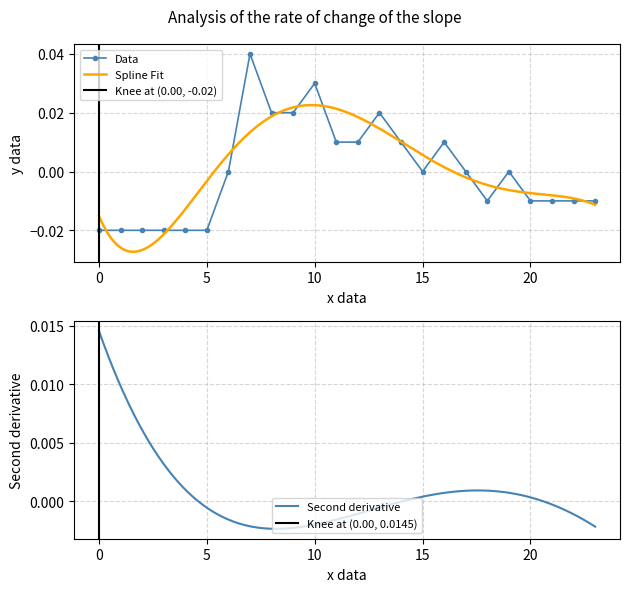

List the labels in order of value, smallest first.

0, 1, 2, 3, 4, 5, 18, 20, 21, 22, 23, 6, 15, 17, 19, 11, 12, 14, 16, 8, 9, 13, 10, 7